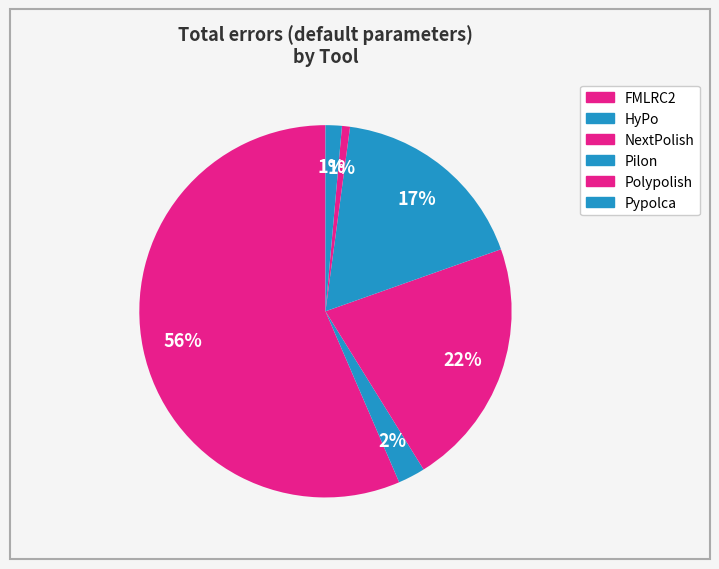

Which category has the biggest portion of the pie?

FMLRC2